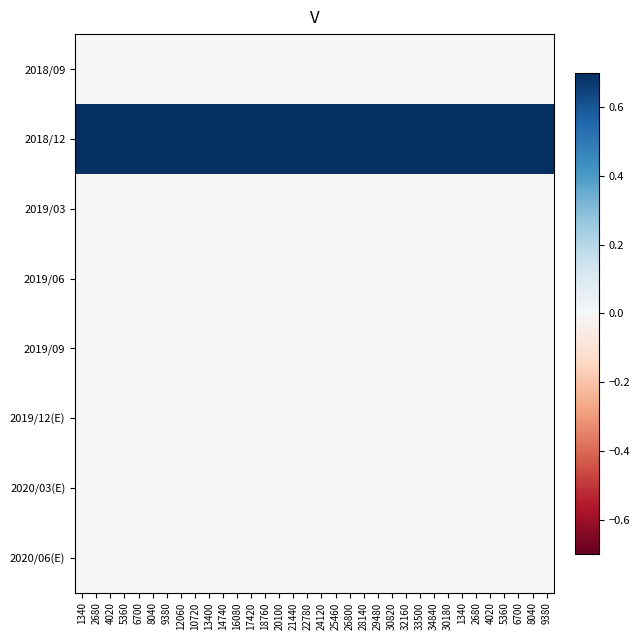

How many categories are shown in the chart?

34